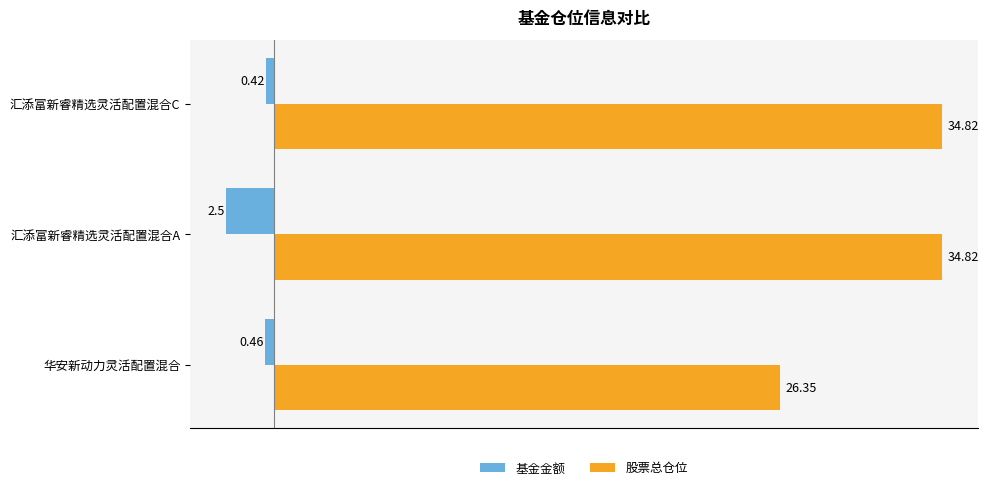

What is the difference between the highest and lowest values at 华安新动力灵活配置混合?

26.8